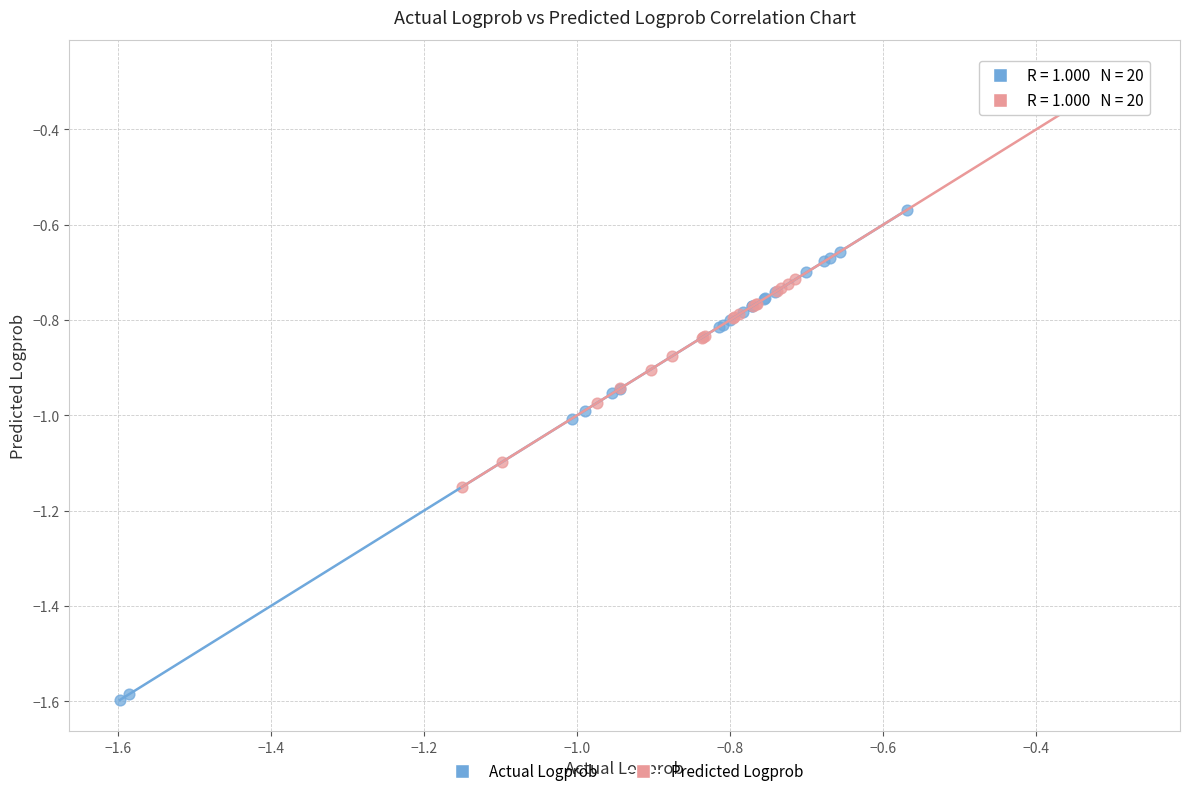

Which series contains the lowest Y value?

Actual Logprob